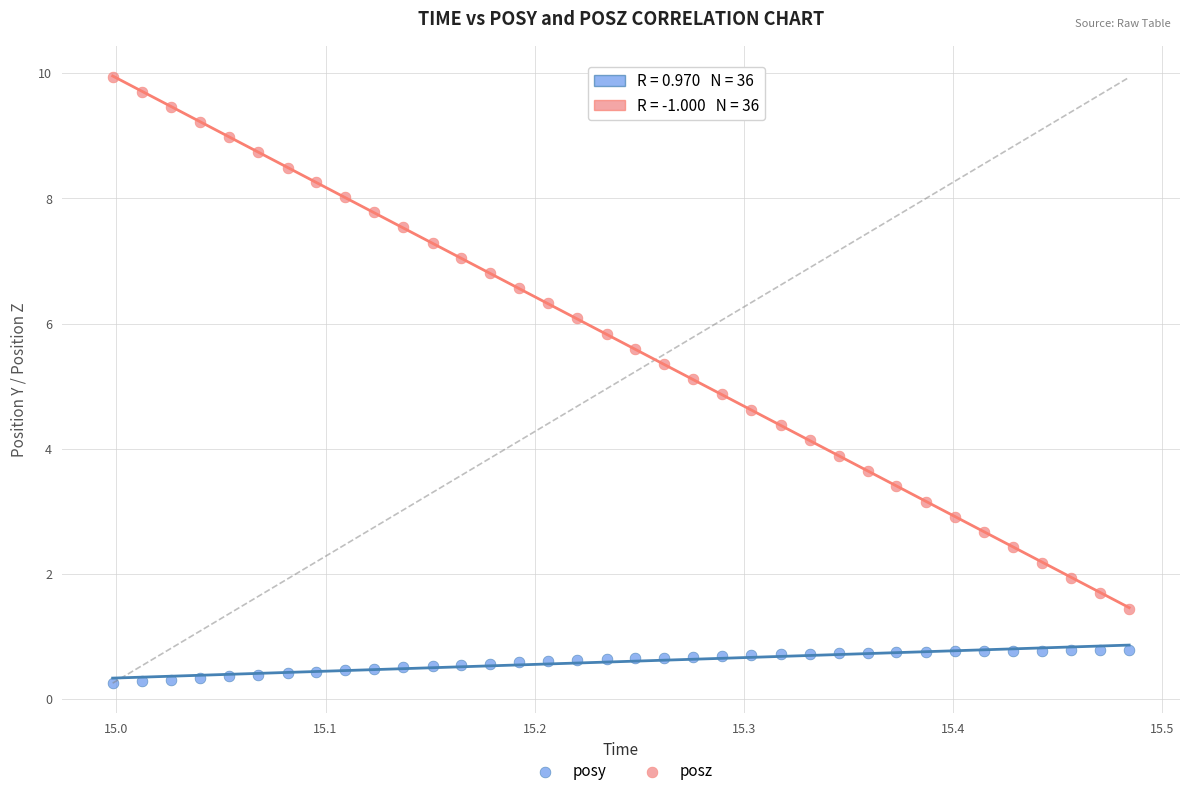

What are all the series names shown in the legend?

posy, posz